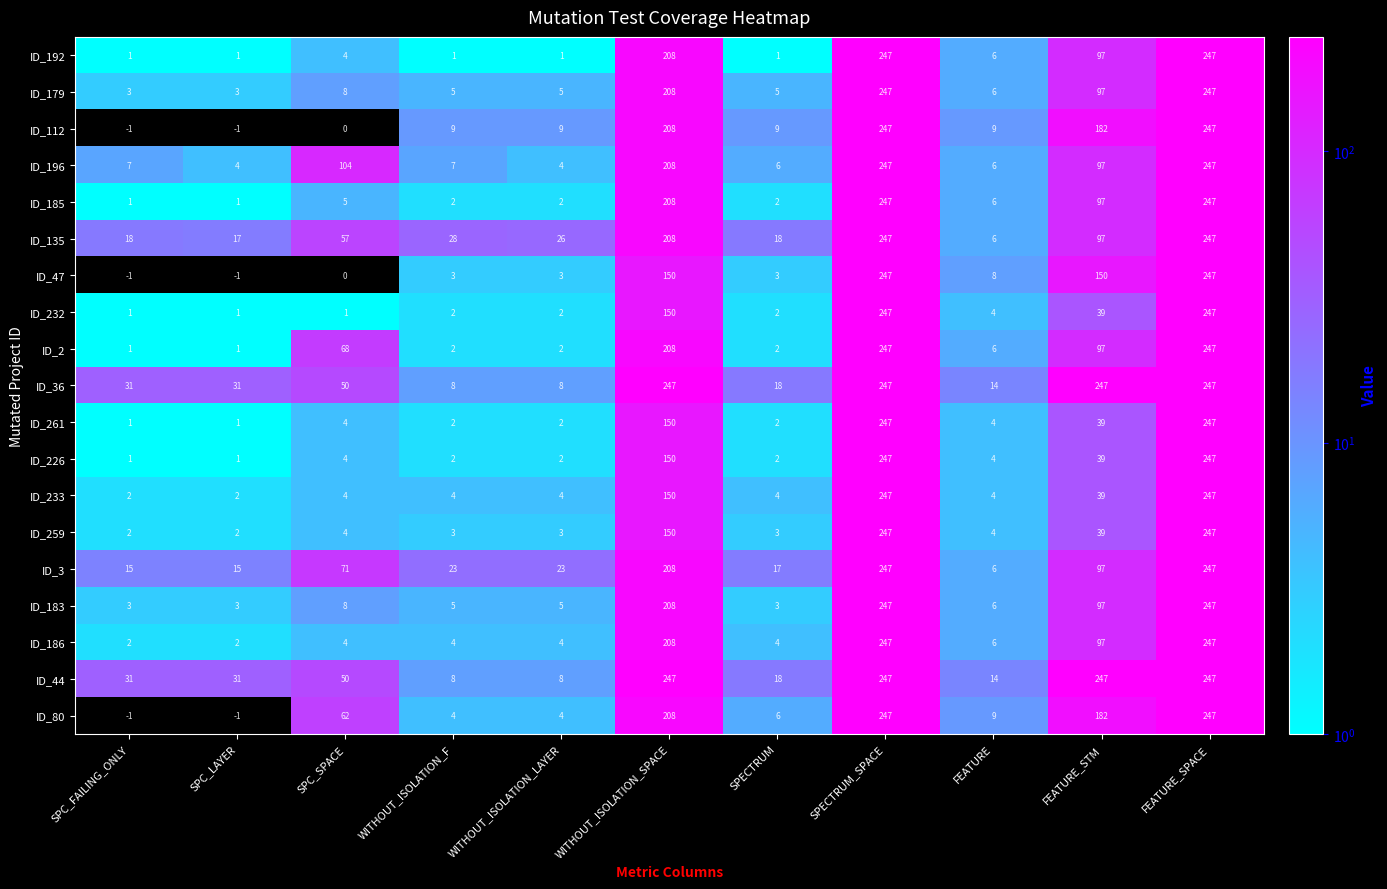

What is the sum of the ID_3 values at WITHOUT_ISOLATION_F and FEATURE_SPACE?

270